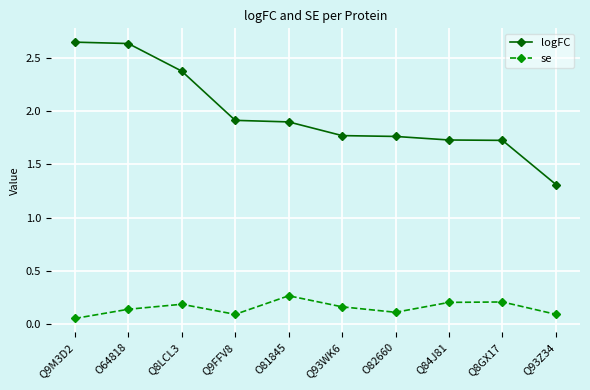

The logFC series shows 0.5 at Q84J81. True or false?

False